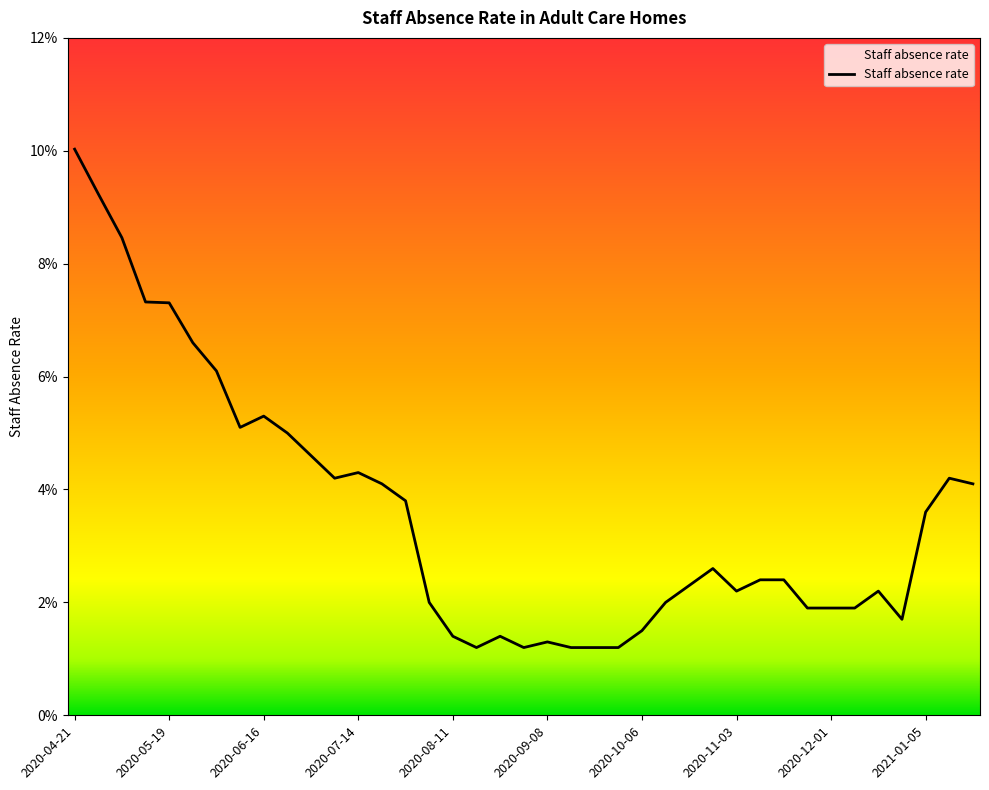

Rank the categories by value from lowest to highest.

2020-08-18, 2020-09-01, 2020-09-15, 2020-09-22, 2020-09-29, 2020-09-08, 2020-08-11, 2020-08-25, 2020-10-06, 2020-12-22, 2020-11-24, 2020-12-01, 2020-12-08, 2020-08-04, 2020-10-13, 2020-11-03, 2020-12-15, 2020-10-20, 2020-11-10, 2020-11-17, 2020-10-27, 2021-01-05, 2020-07-28, 2020-07-21, 2021-01-19, 2020-07-07, 2021-01-12, 2020-07-14, 2020-06-30, 2020-06-23, 2020-06-09, 2020-06-16, 2020-06-02, 2020-05-26, 2020-05-19, 2020-05-12, 2020-05-05, 2020-04-28, 2020-04-21